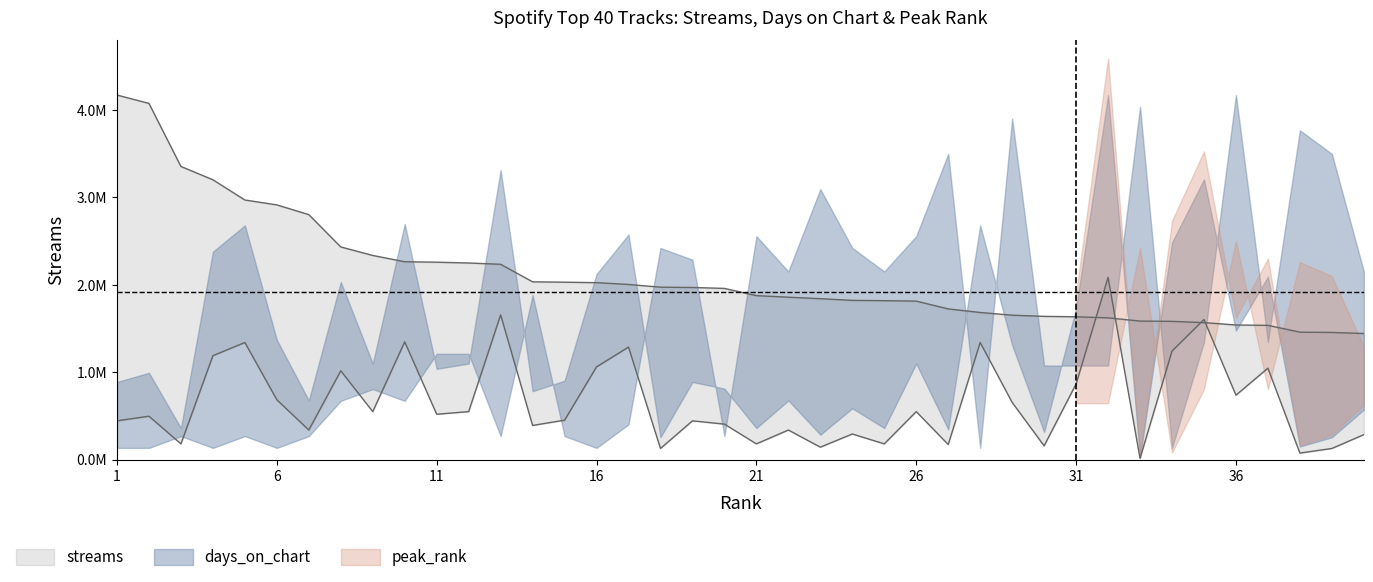

What is the average value of the streams series?

2110243.6